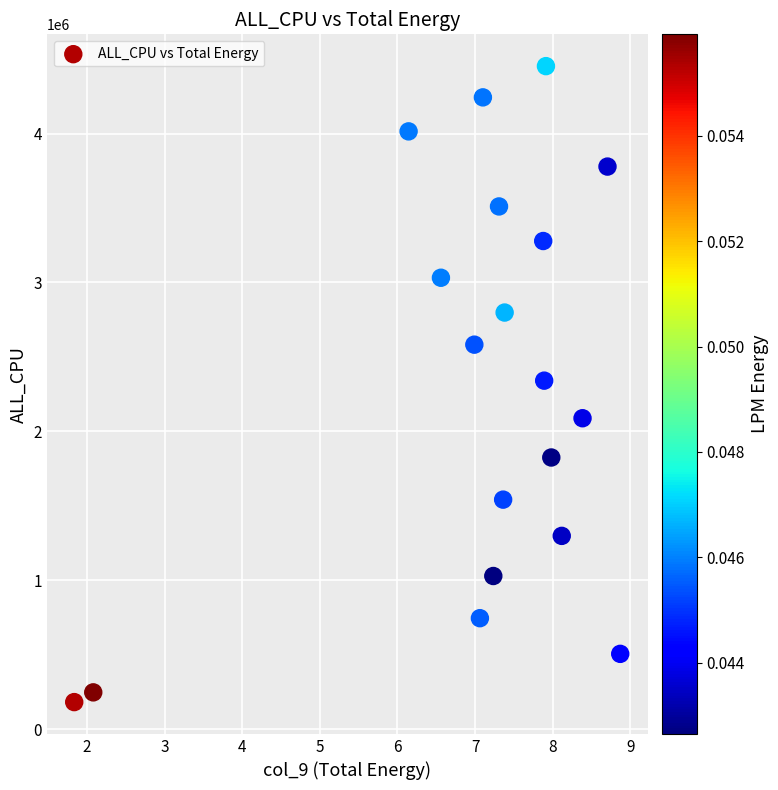

What is the range of Y values (max minus min)?

4272121